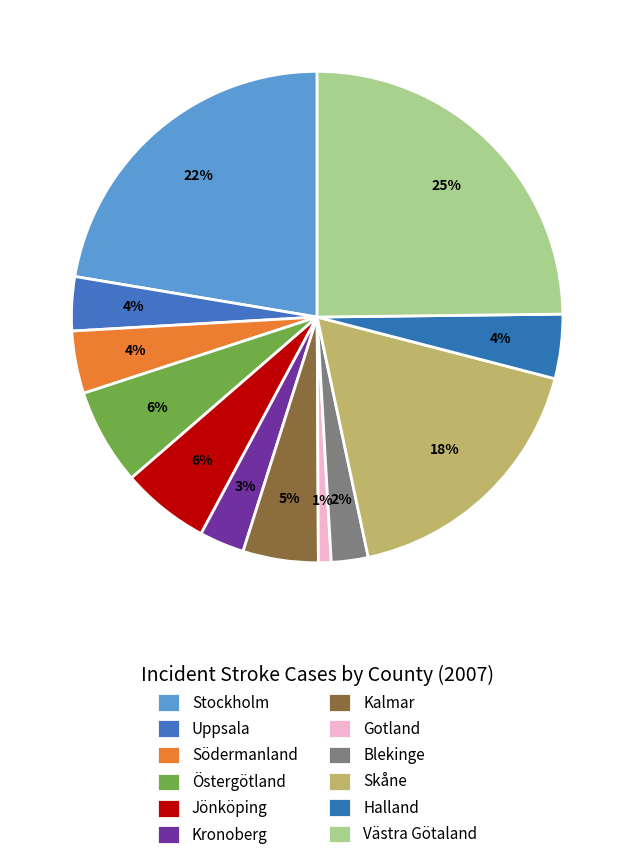

What portion of the pie excludes Kronoberg?

97.0%